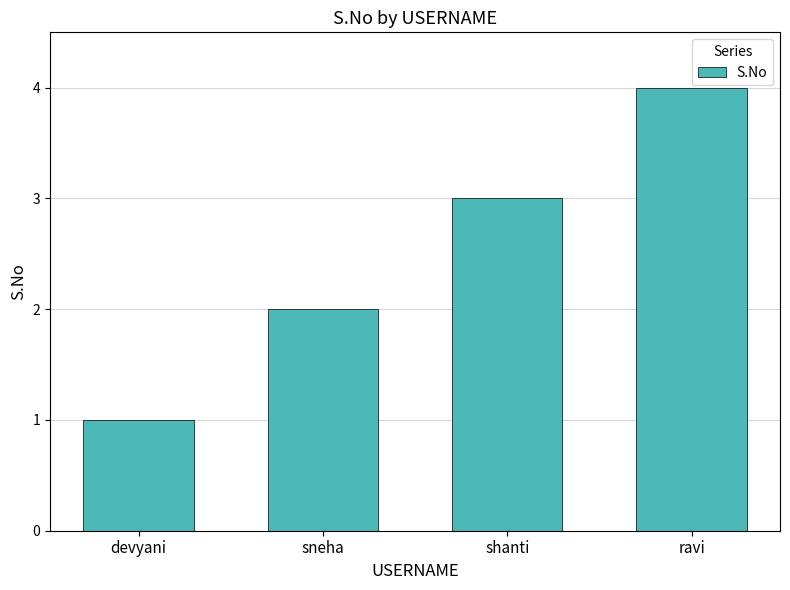

Reading left to right, what are all the values shown in this chart?

1	2	3	4